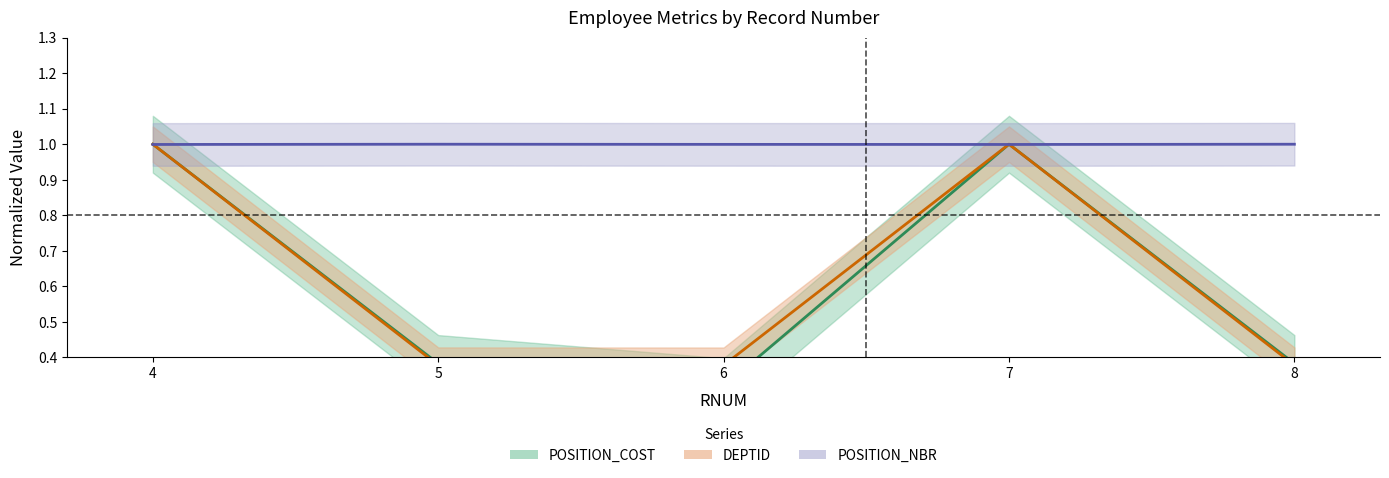

Is the value of DEPTID at 7 greater than the value of POSITION_NBR at 5?

No